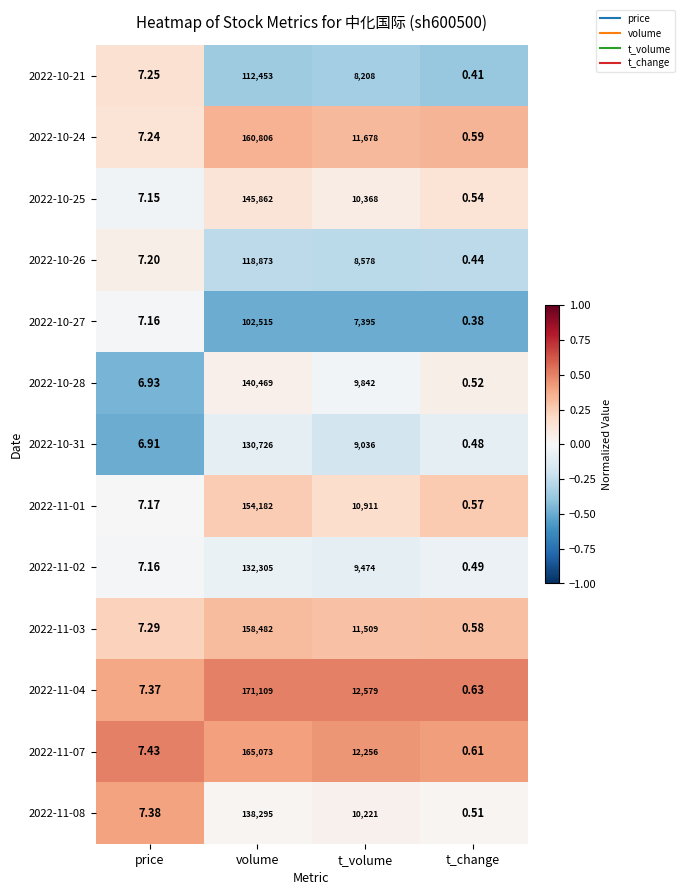

Which series has the largest total across all categories?

2022-11-04